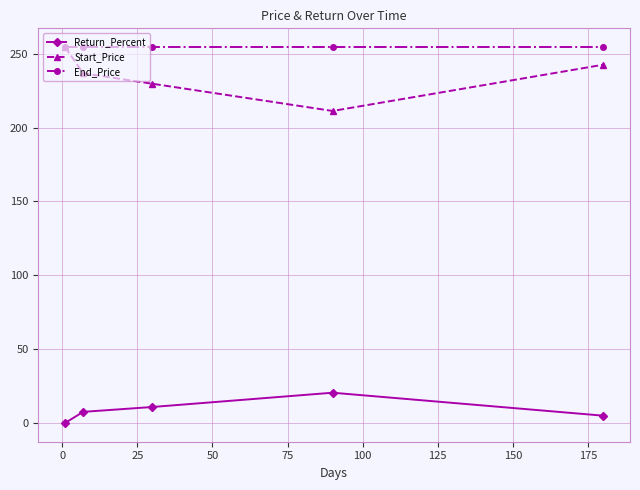

How many lines are shown in the chart?

3